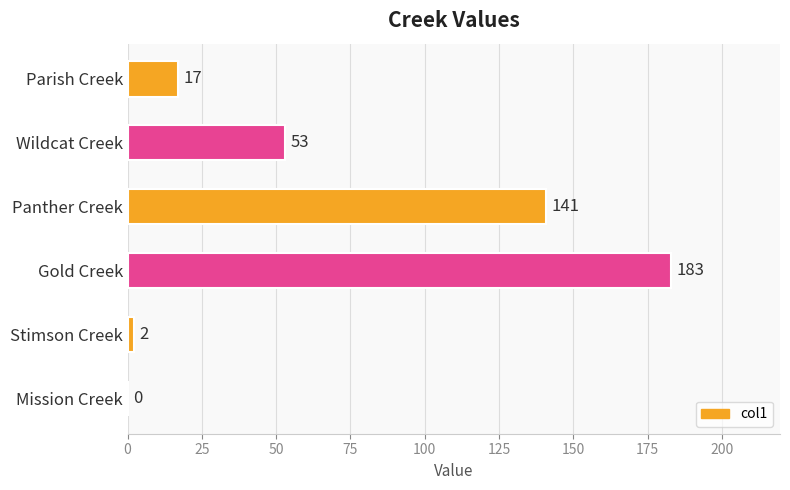

How many categories are shown in the chart?

6